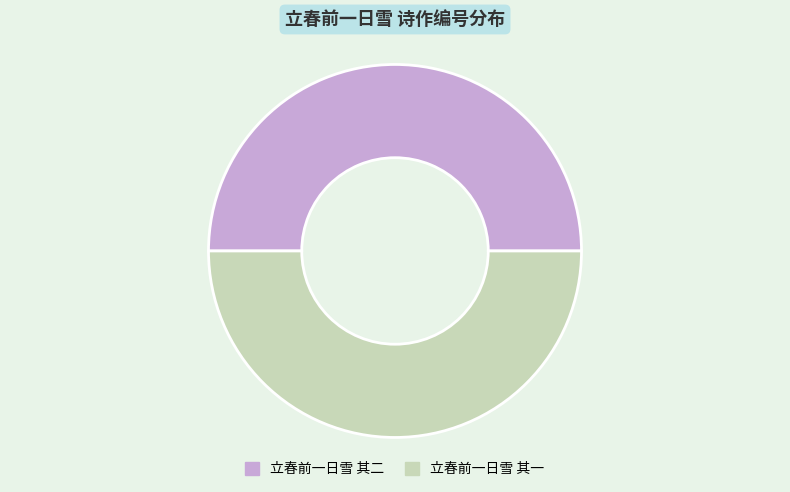

Approximately how many times larger is the value at 立春前一日雪 其二 compared to 立春前一日雪 其一?

1.0